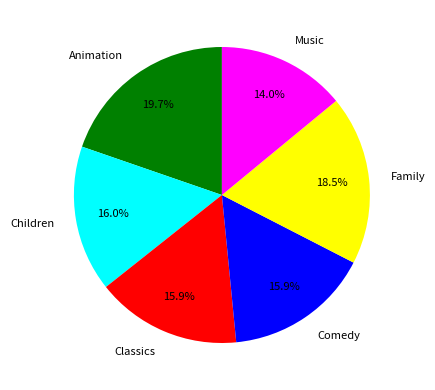

To the nearest percent, what is the combined percentage of Music and Classics?

30%